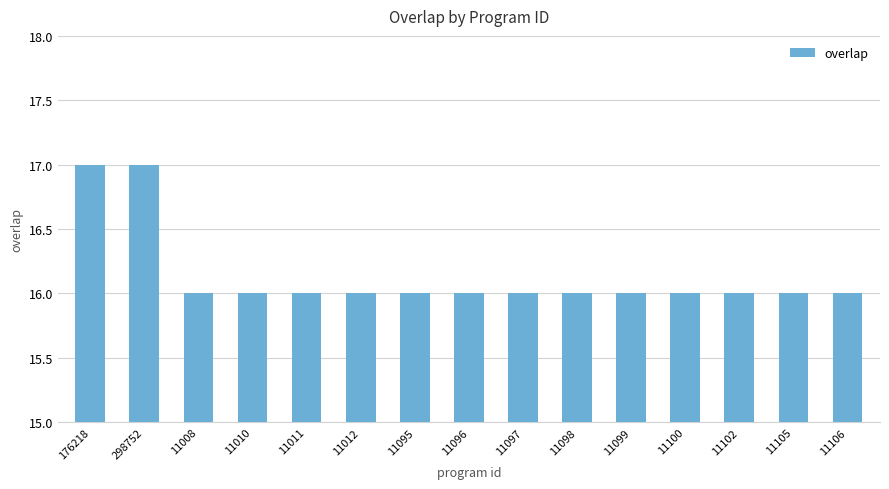

What position from the left is 11012?

6